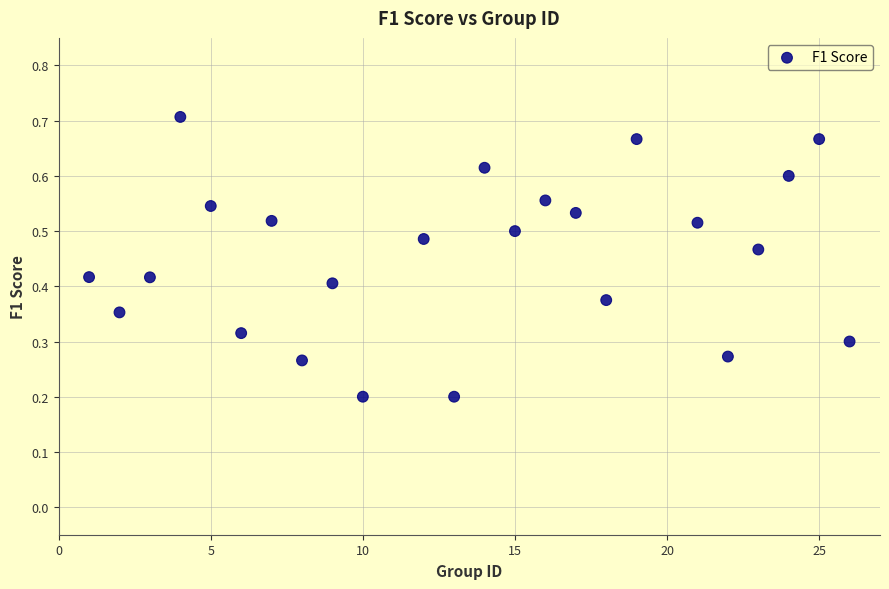

What is the range of X values (max minus min)?

25.0